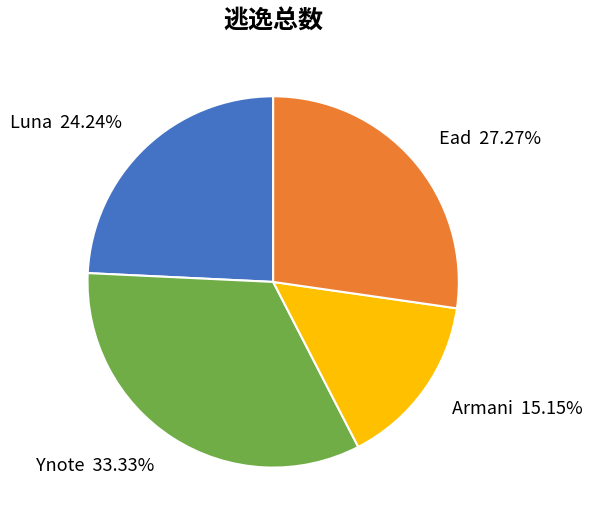

Rank the categories by value from lowest to highest.

Armani, Luna, Ead, Ynote